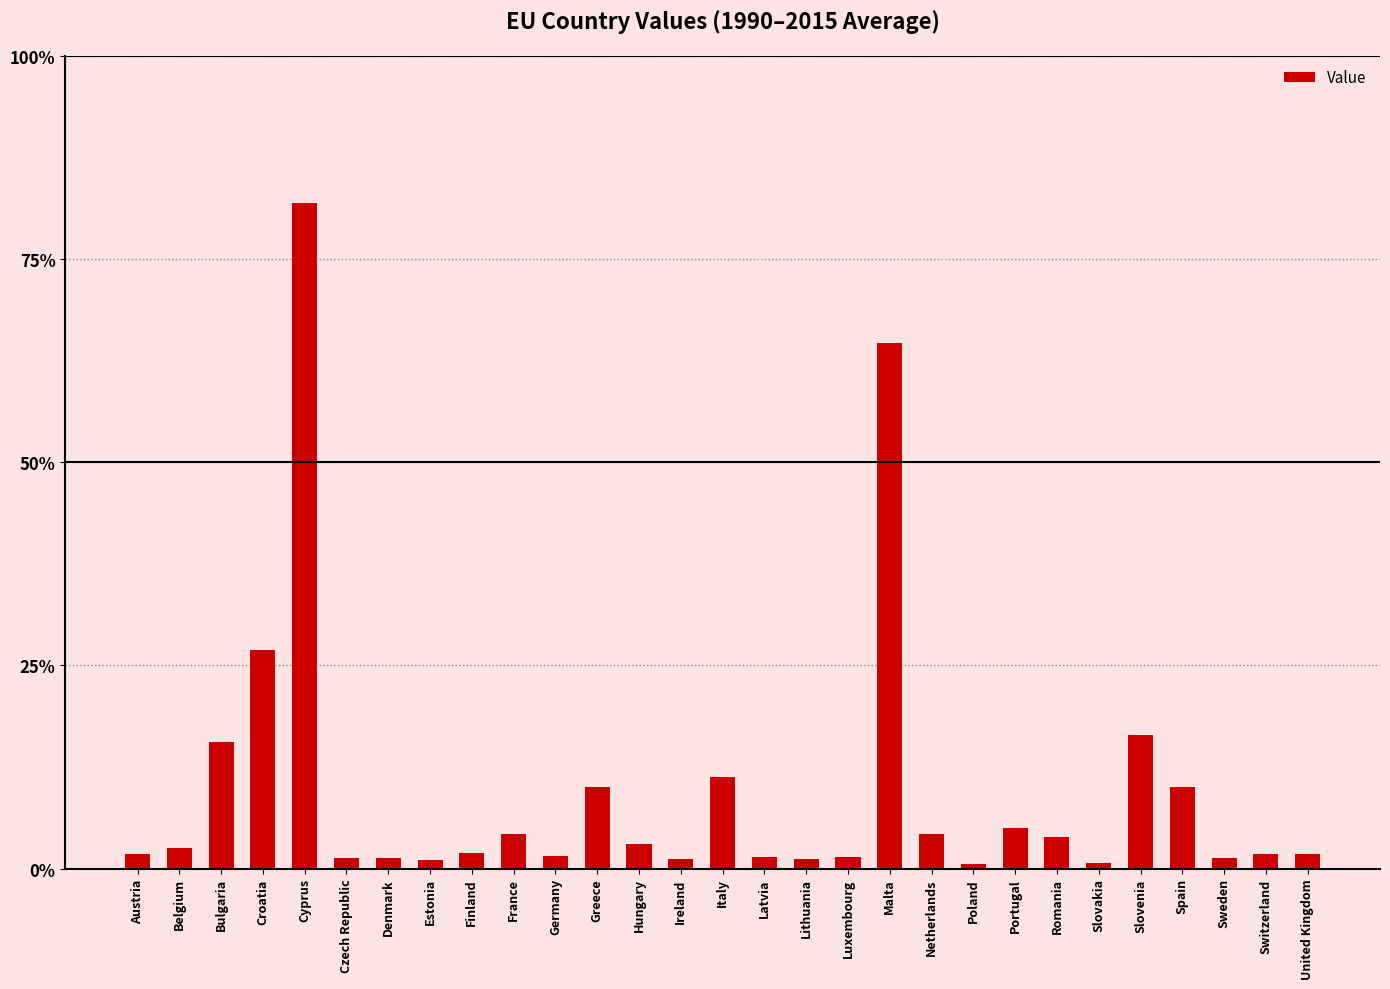

Are the bars horizontal?

No